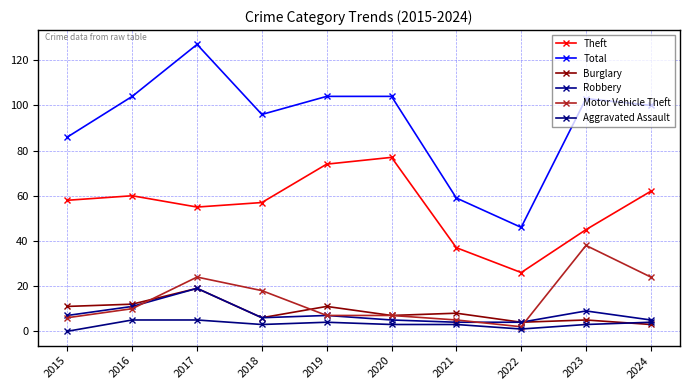

At how many categories does at least one series exceed 43?

10